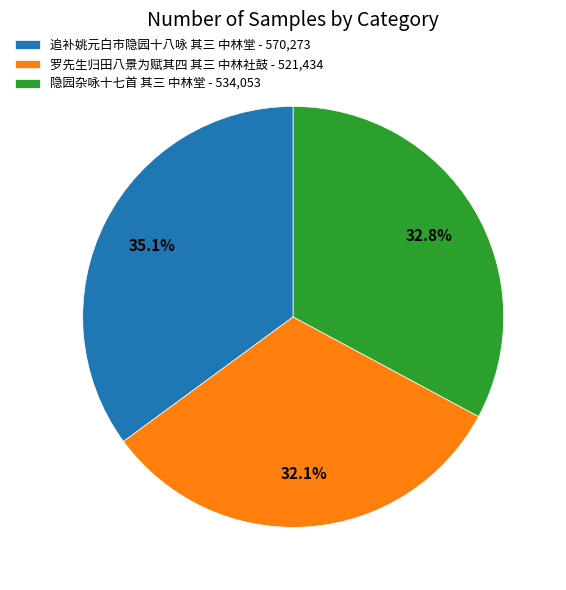

Which category has the smallest portion of the pie?

罗先生归田八景为赋其四 其三 中林社鼓